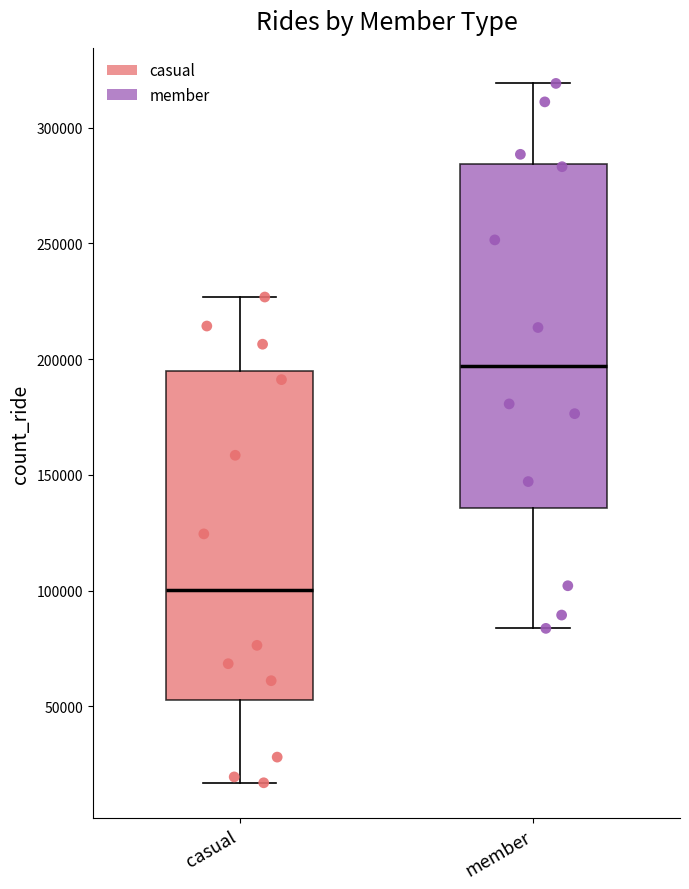

Reading left to right, read every box against the y-axis: the position of its median line, the range the box covers, and the ends of its whiskers. The values are not printed on the chart, so give them approximately, as read against the axis.

casual: median 100000, box 55000 to 195000, whiskers 15000 to 225000
member: median 195000, box 135000 to 285000, whiskers 85000 to 320000